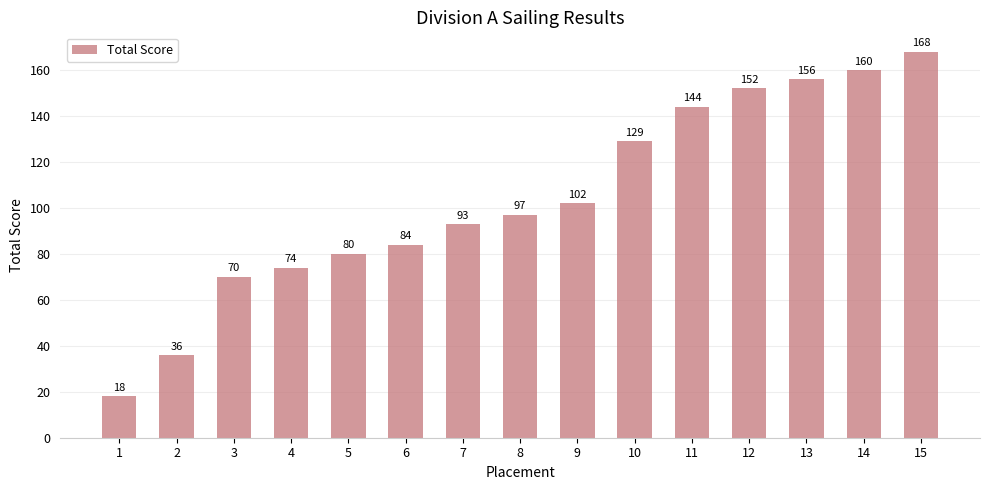

Between 5 and 7, which is larger?

7